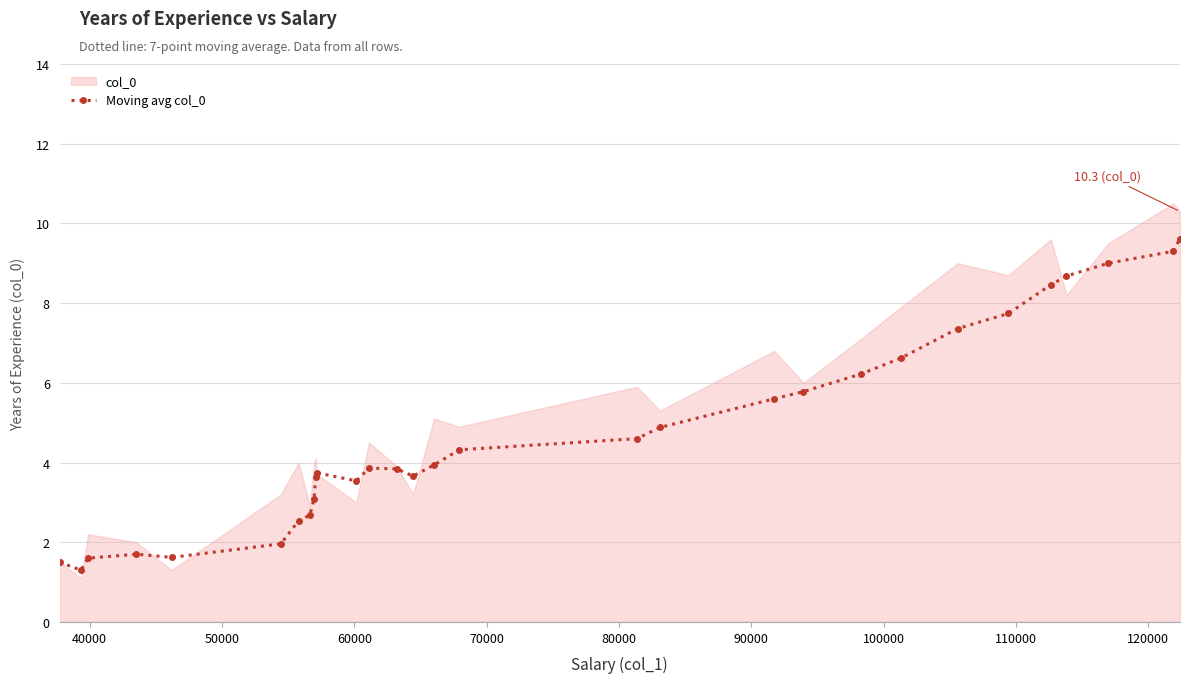

What is the value of the Moving avg col_0 point at the 9th from the left?

3.1